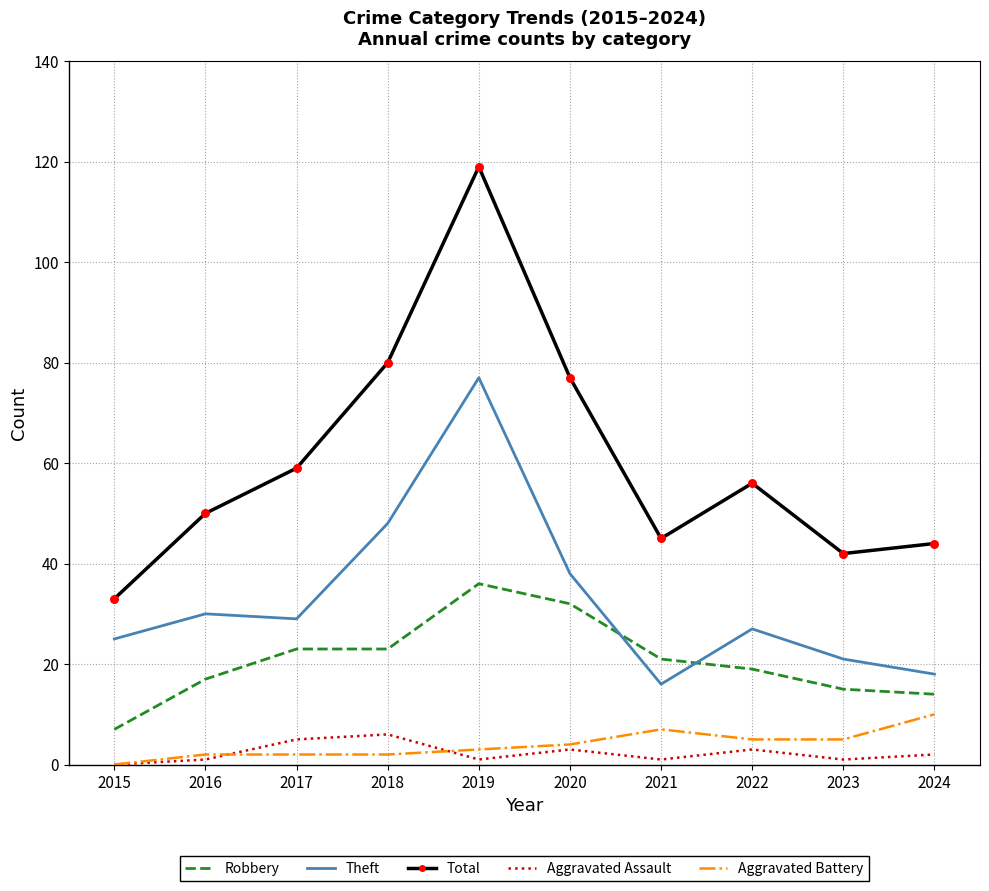

At how many categories does at least one series exceed 88?

1